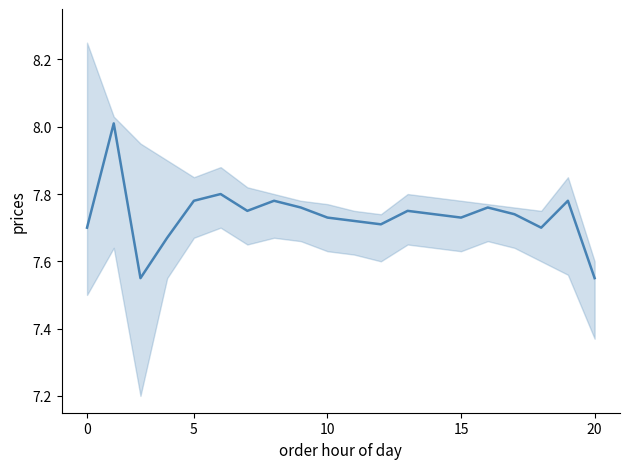

What is the difference between the maximum and minimum values?

0.5